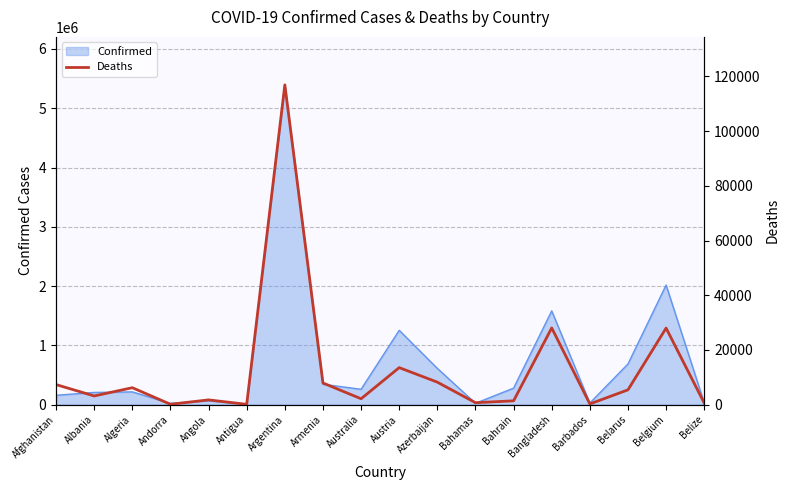

Which has a higher value, Andorra or Armenia?

Armenia